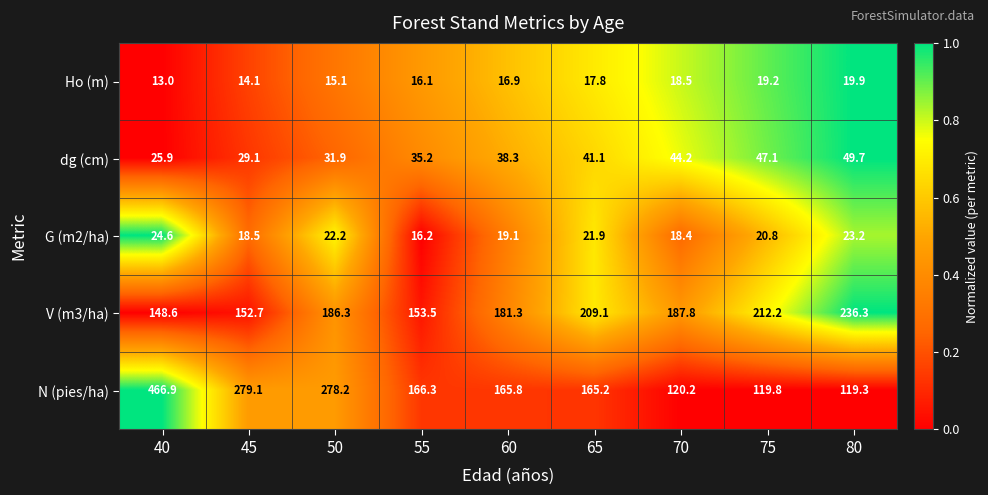

What is the sum of all Ho (m) values?

150.6